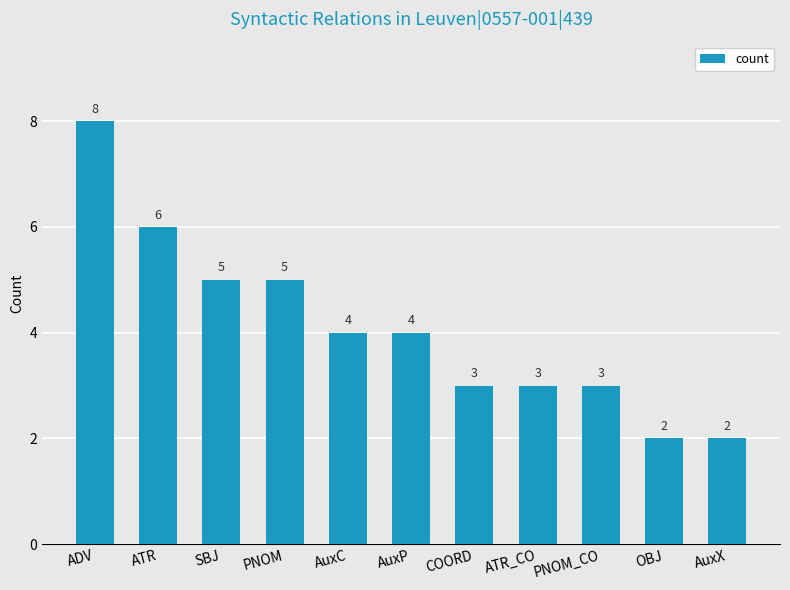

What is the minimum value shown in the chart?

2